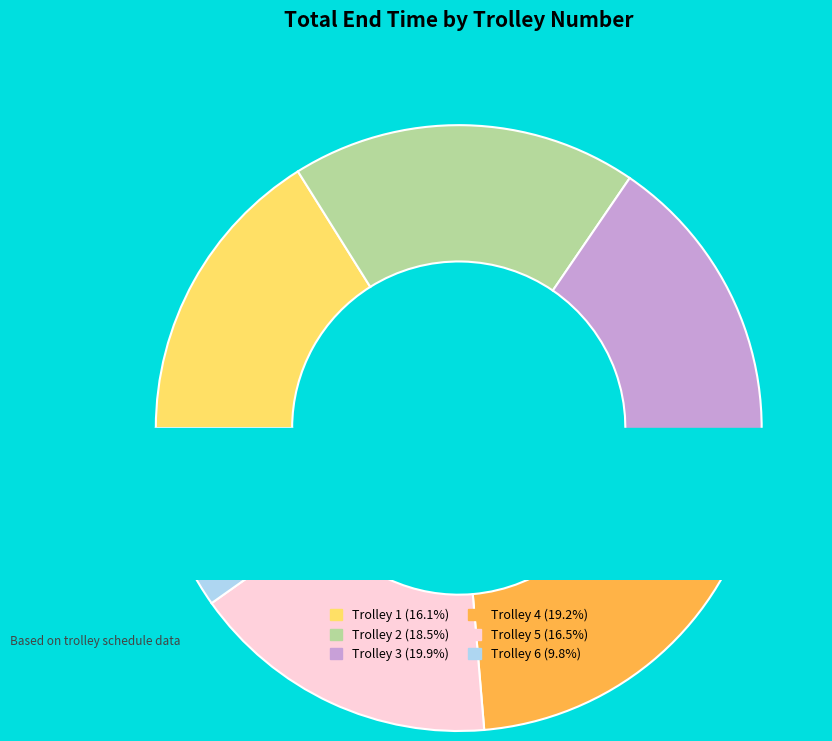

What portion of the pie excludes Trolley 5?

83.5%